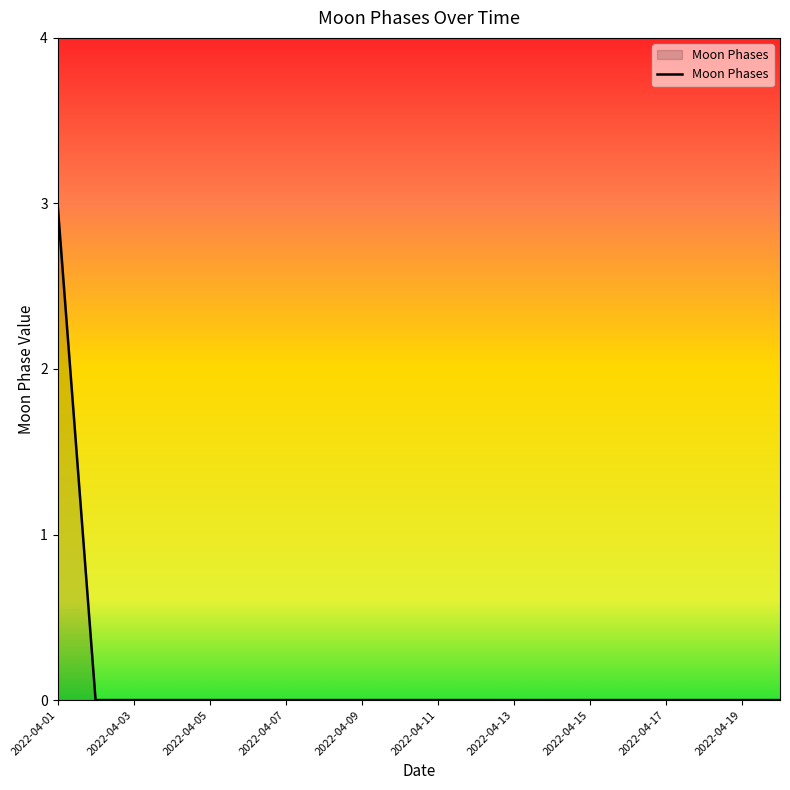

What is the difference between the maximum and minimum values?

3